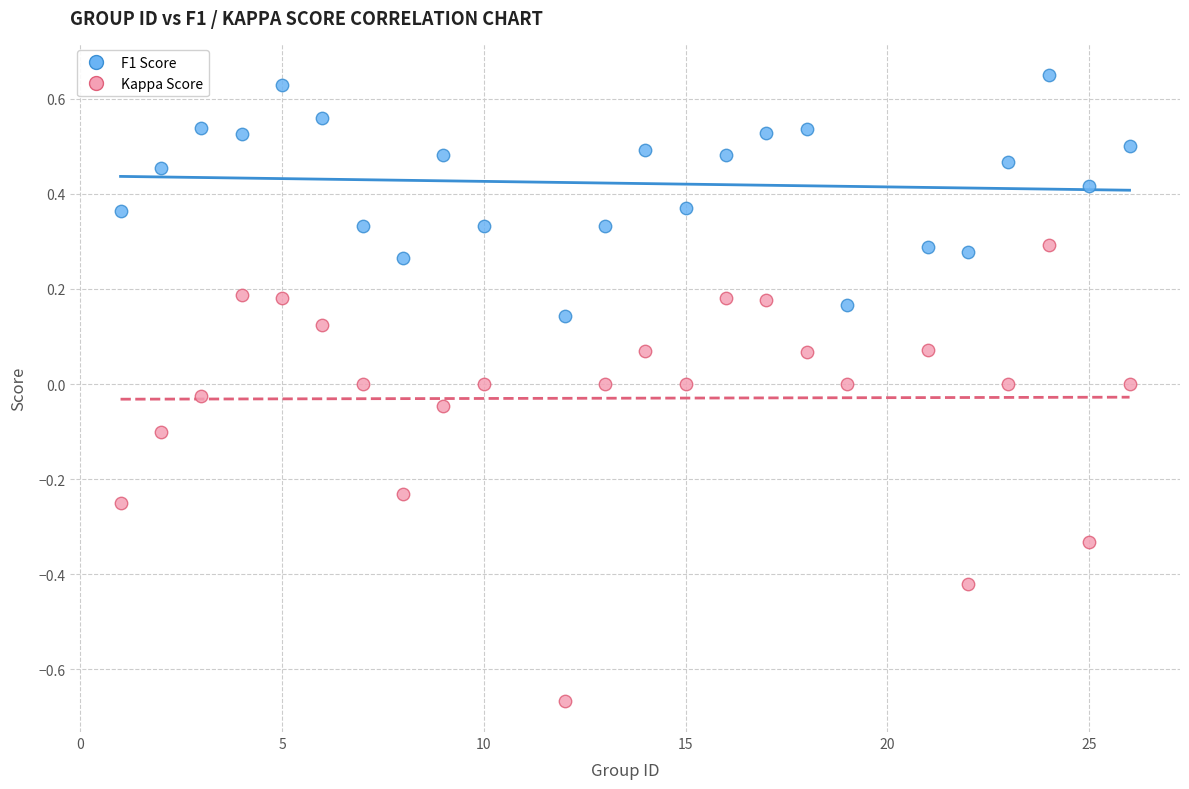

Which series reaches the maximum Y coordinate?

F1 Score